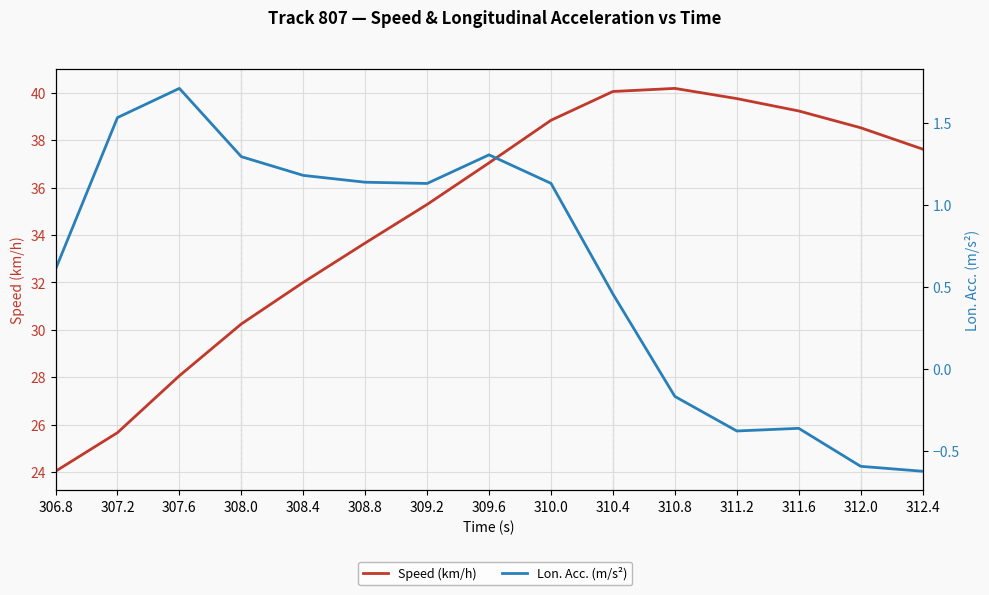

True or false: Speed (km/h) and Lon. Acc. (m/s²) intersect in this chart.

False